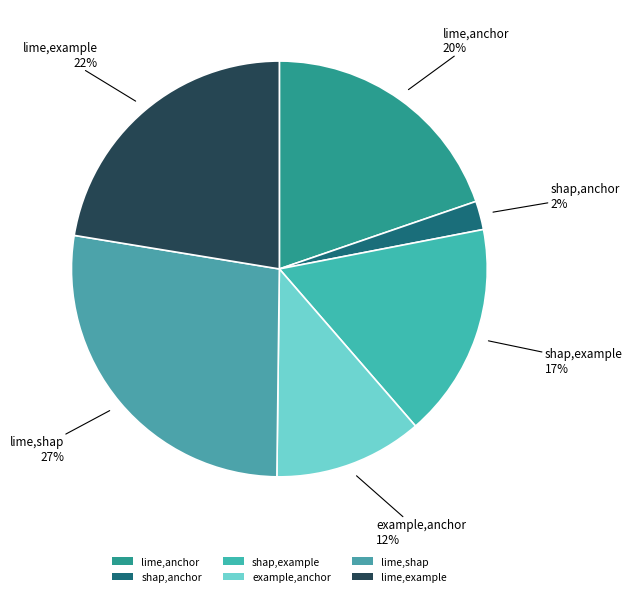

Is there any slice that represents more than half of the pie?

No